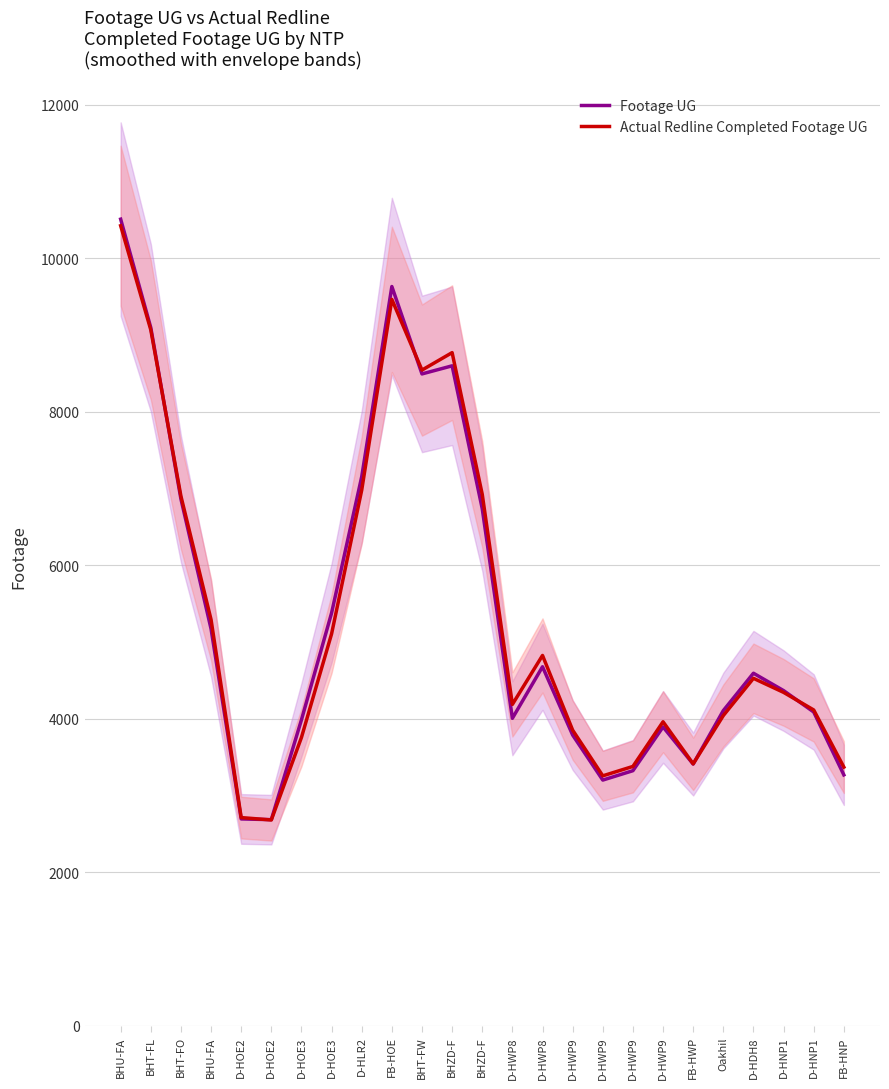

List the series in order of their peak value, highest first.

Footage UG, Actual Redline Completed Footage UG